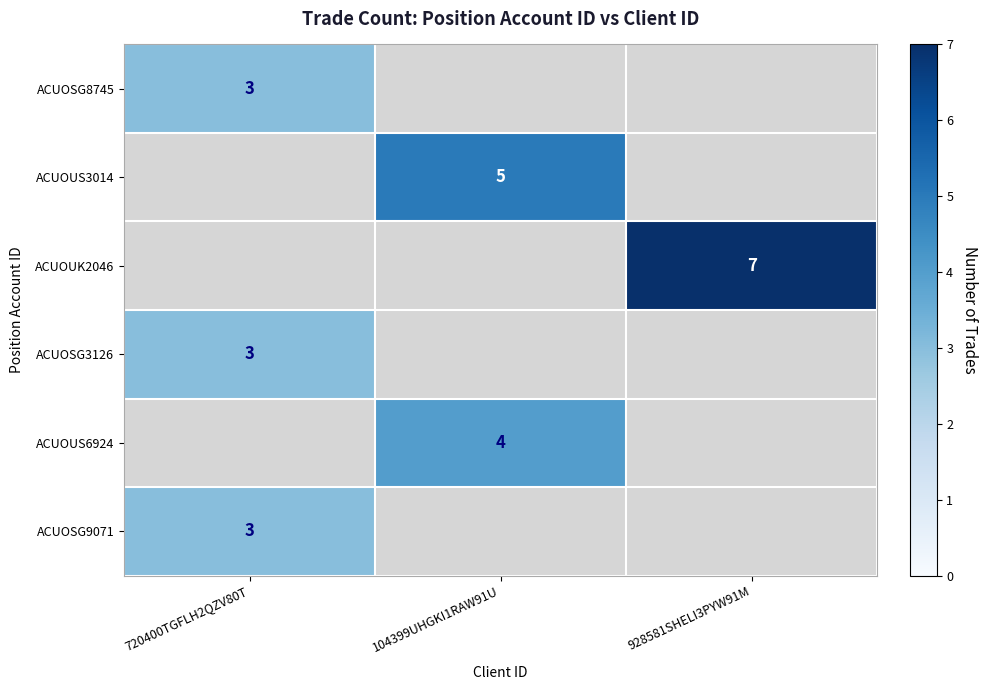

True or false: ACUOUK2046 has a value of 11 at 928581SHELI3PYW91M.

False